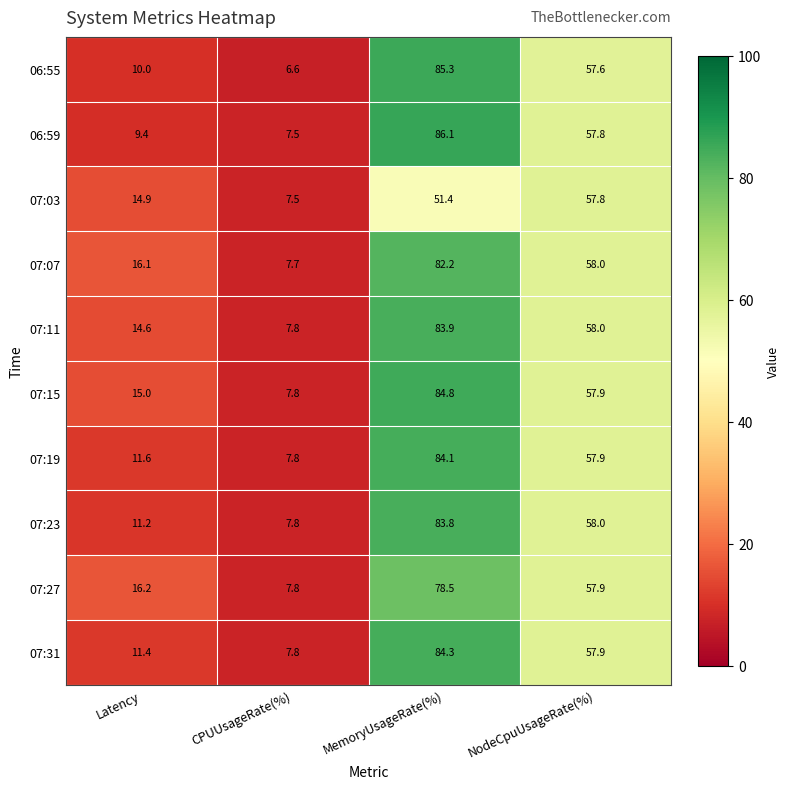

Which series has the widest spread of values?

06:55